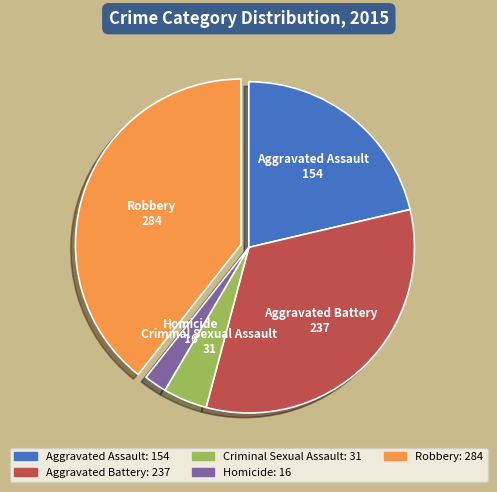

What is the largest slice in the pie chart?

Robbery